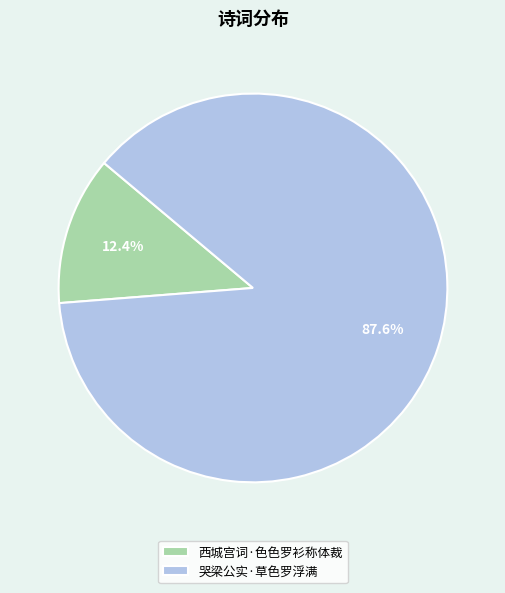

To the nearest percent, what percentage of the pie is 西城宫词·色色罗衫称体裁?

12%